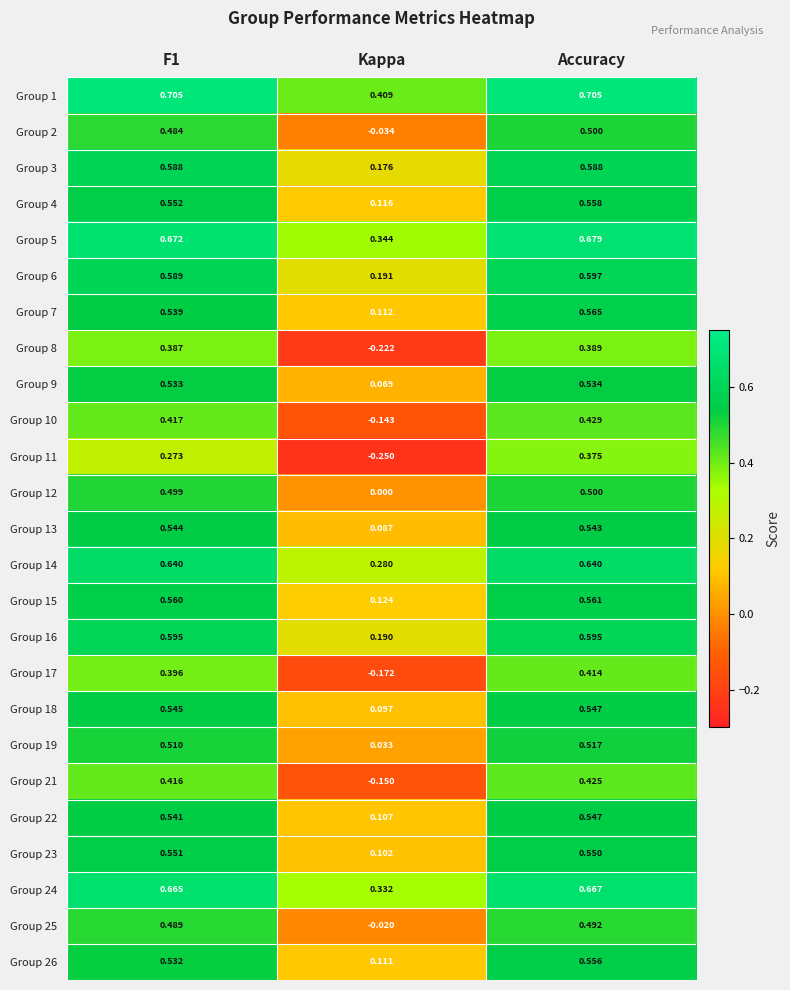

Is the value of Group 19 at Accuracy greater than the value of Group 23 at Accuracy?

No